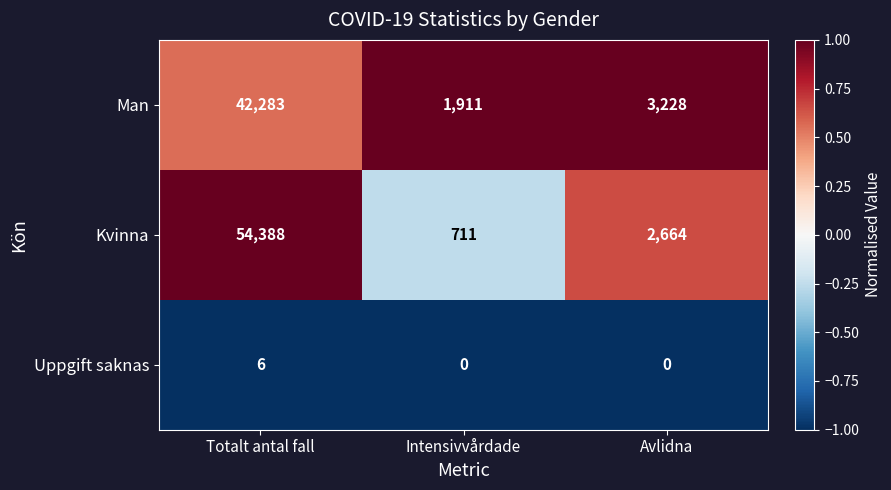

True or false: Man has a value of 42283 at Totalt antal fall.

True